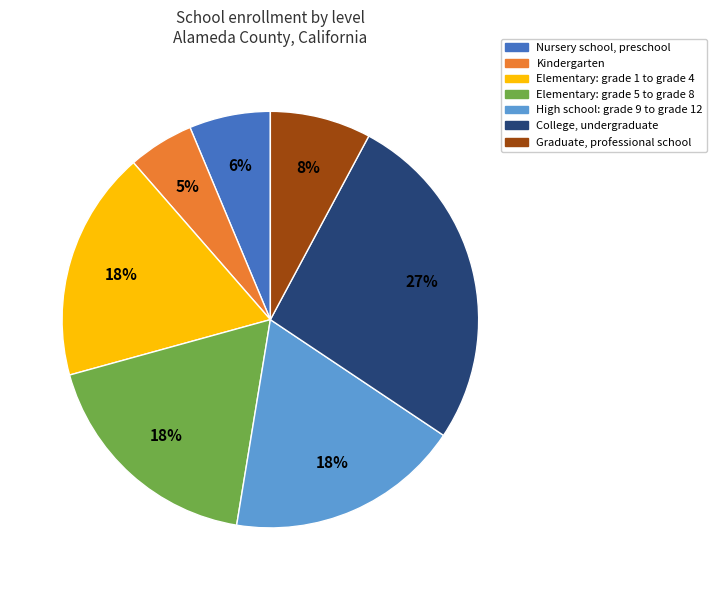

How many slices are in this pie chart?

7